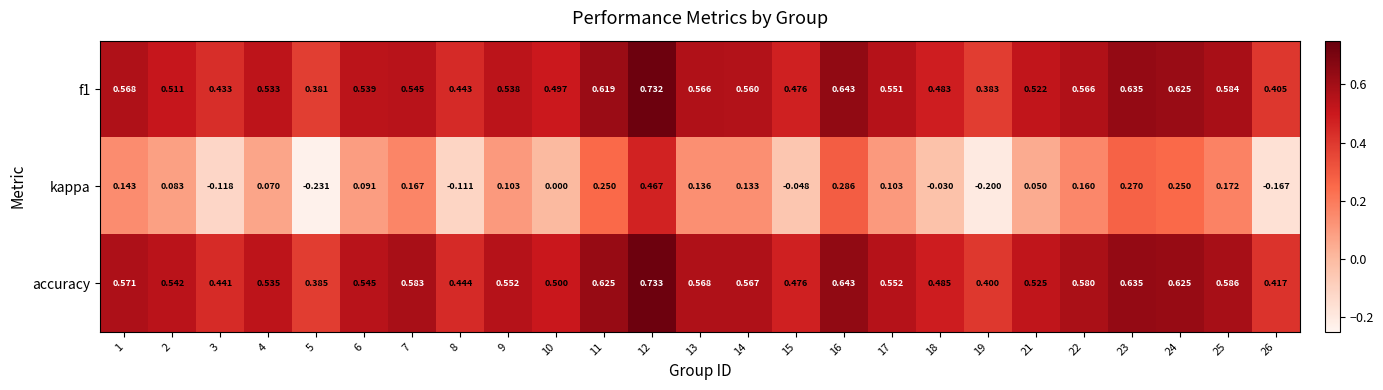

Which series has the largest total across all categories?

accuracy